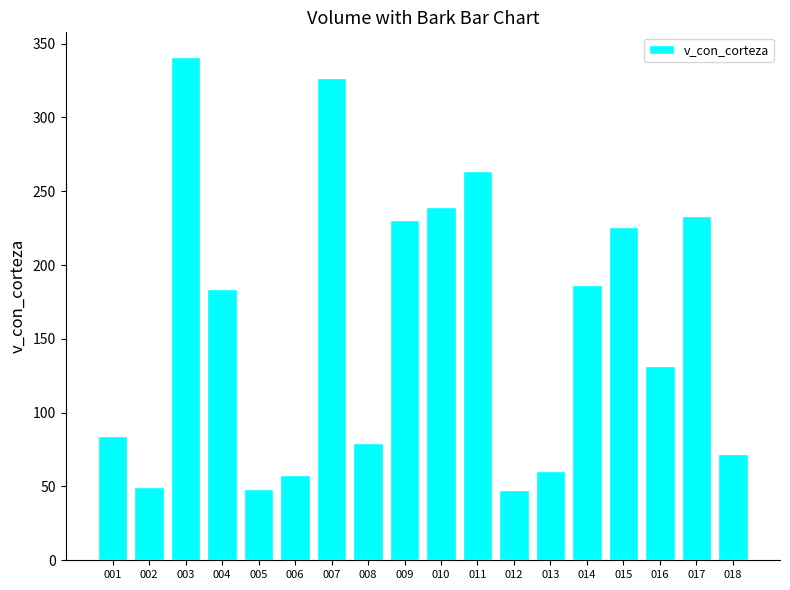

The chart shows a value of 48.9 at 001. True or false?

False